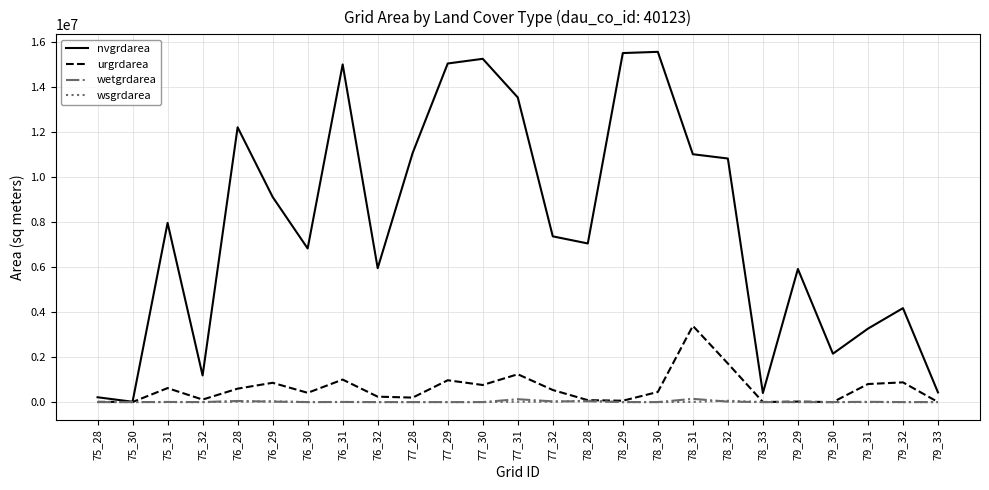

What is the sum of all wetgrdarea values?

445500